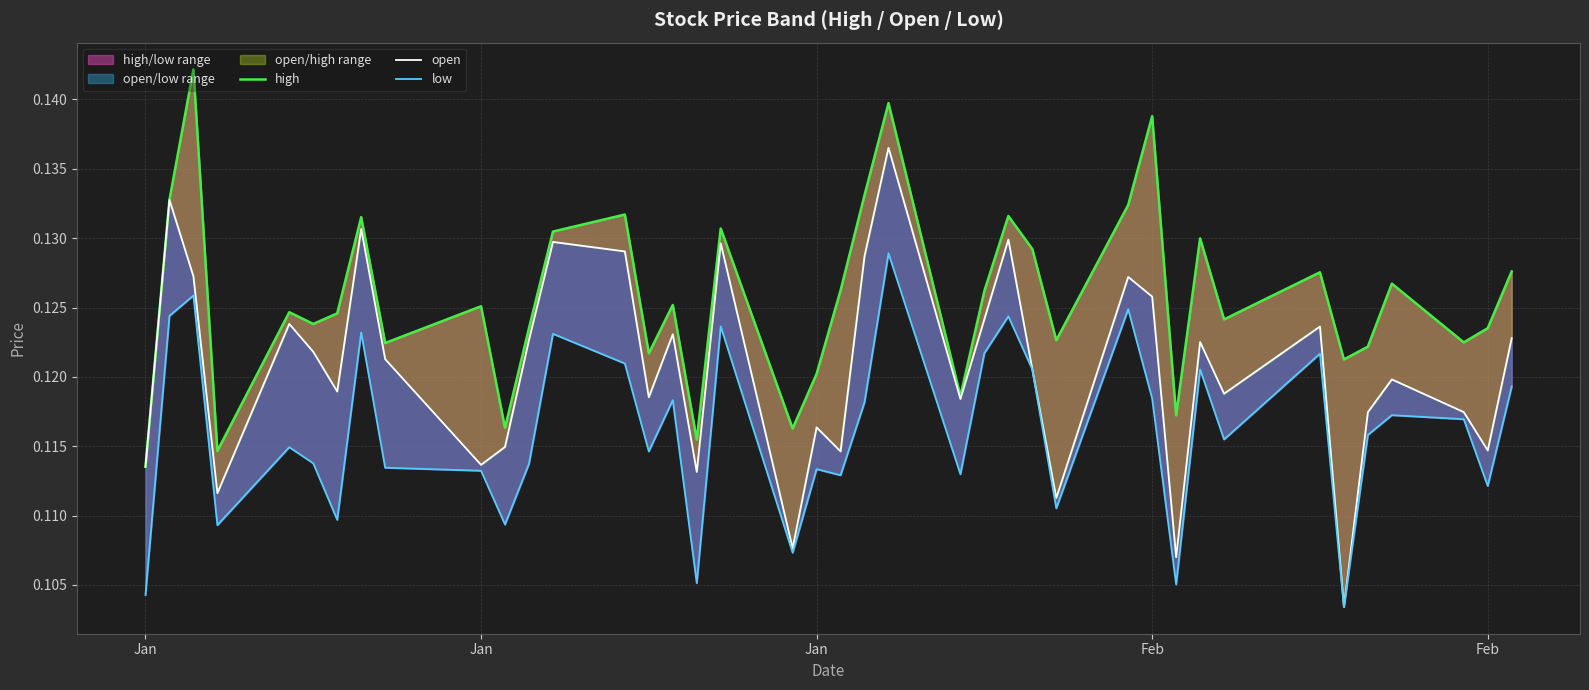

What is the minimum value shown in the chart?

0.1